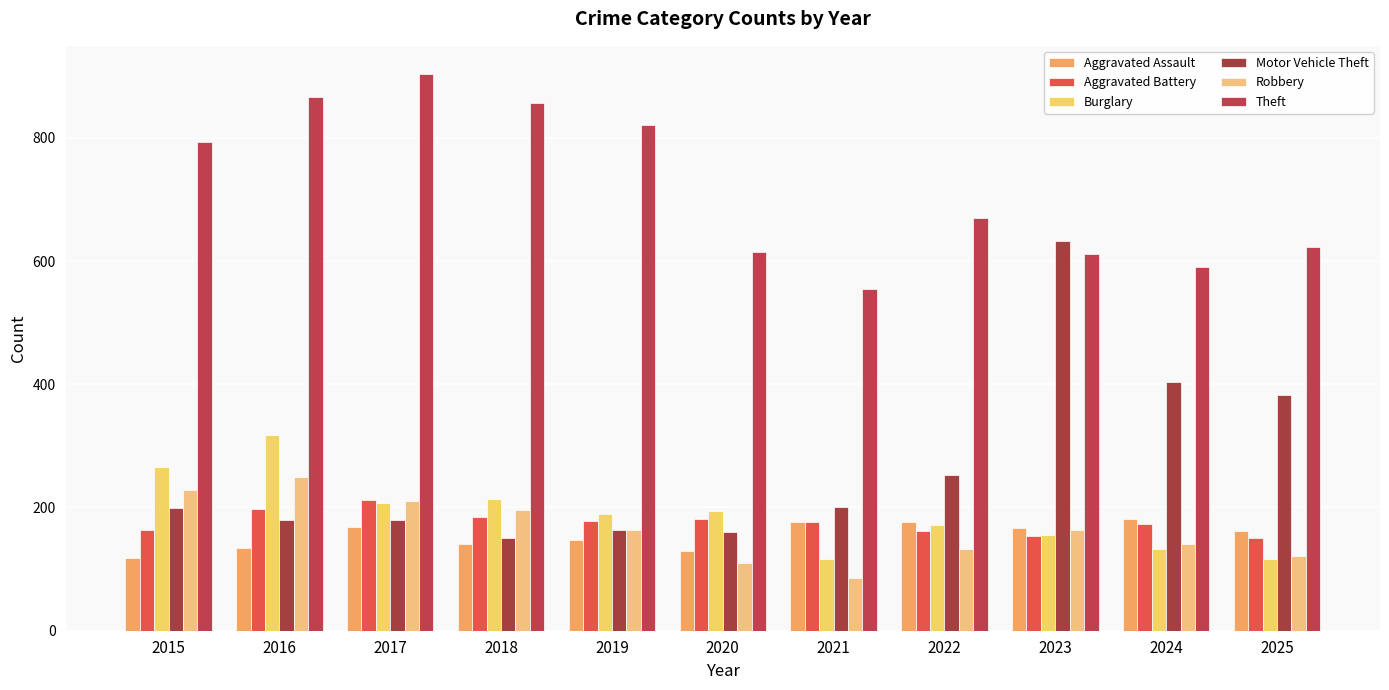

What is the sum of all Aggravated Assault values?

1699